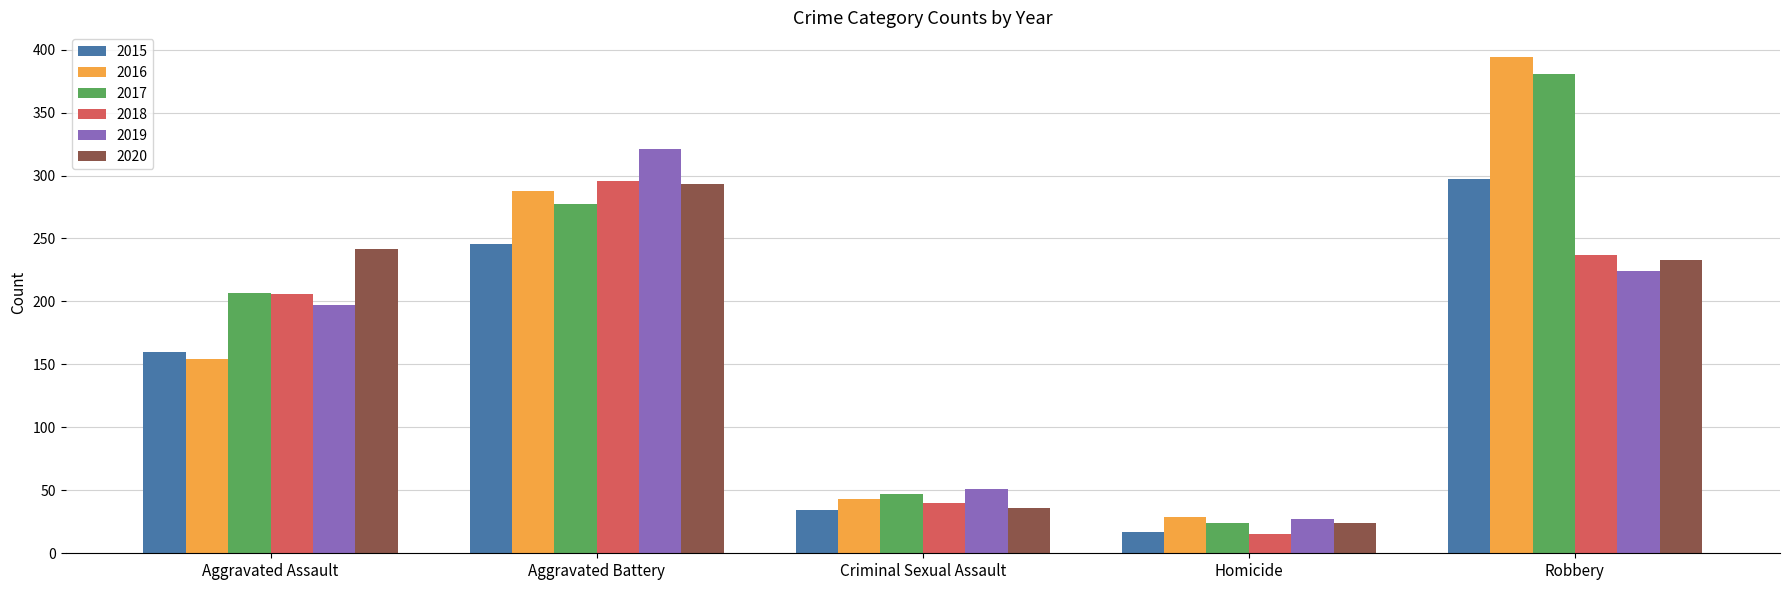

What is the maximum value for 2015?

297